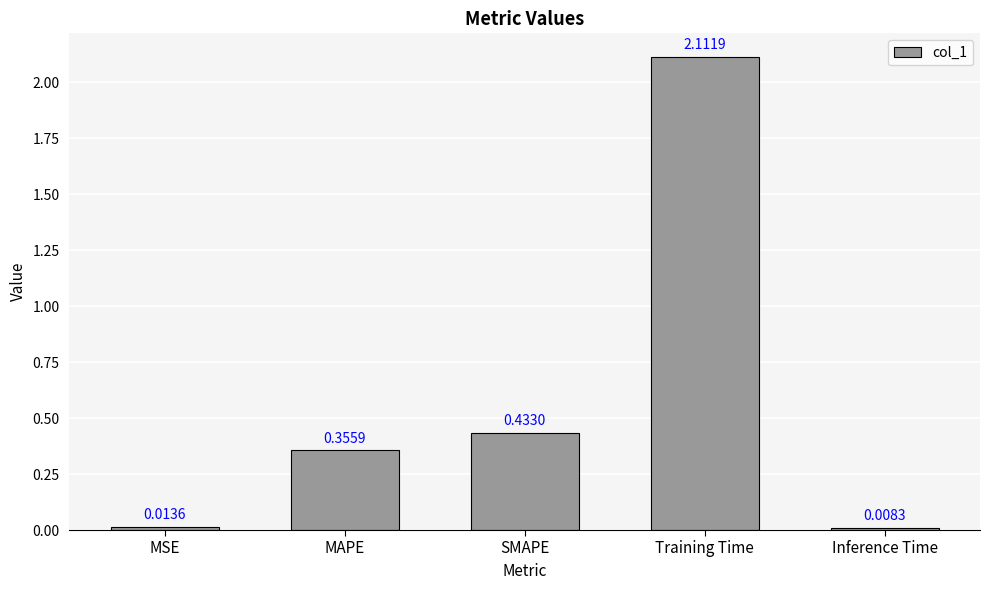

Rank the categories by value from lowest to highest.

Inference Time, MSE, MAPE, SMAPE, Training Time